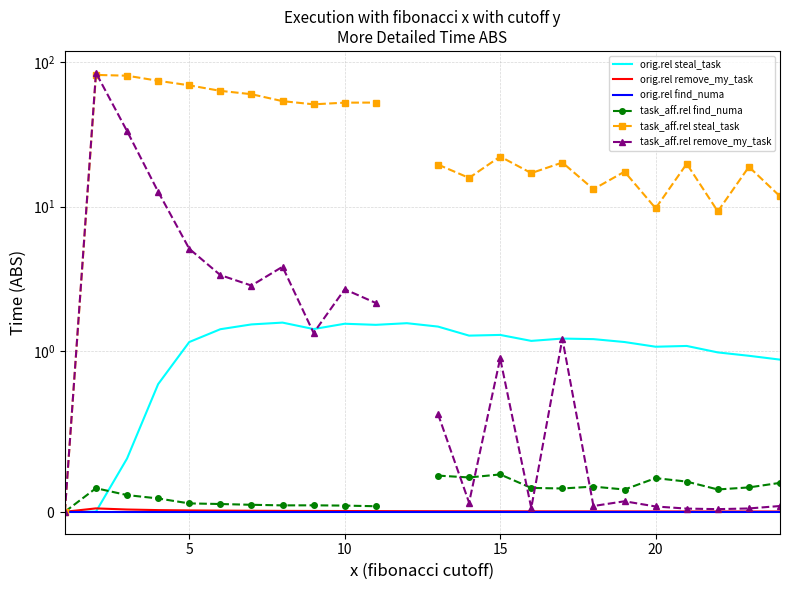

Is the value of task_aff.rel remove_my_task at 5 greater than the value of orig.rel remove_my_task at 11?

Yes